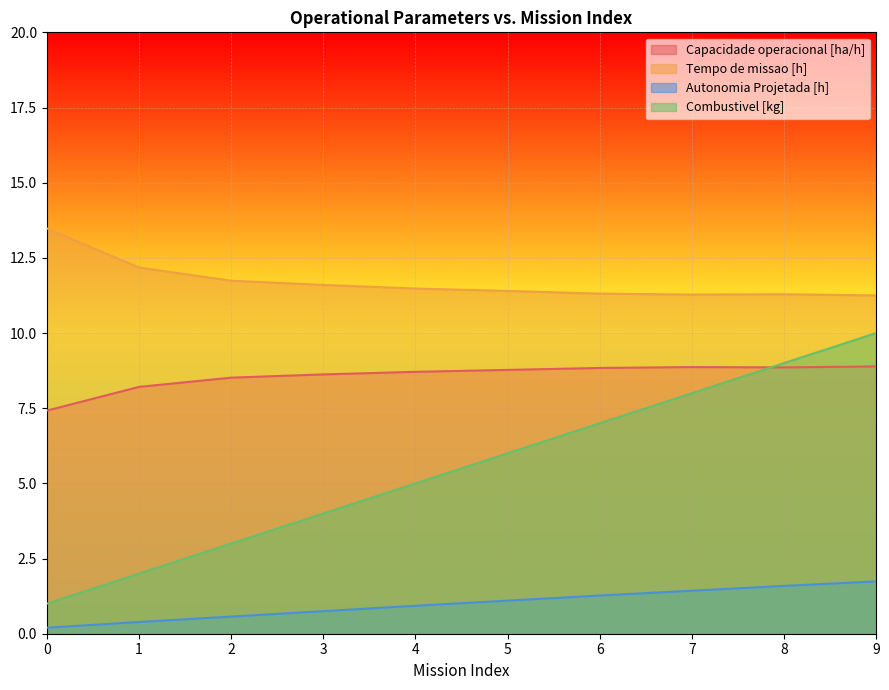

How many data points in Combustivel [kg] are above 6?

4